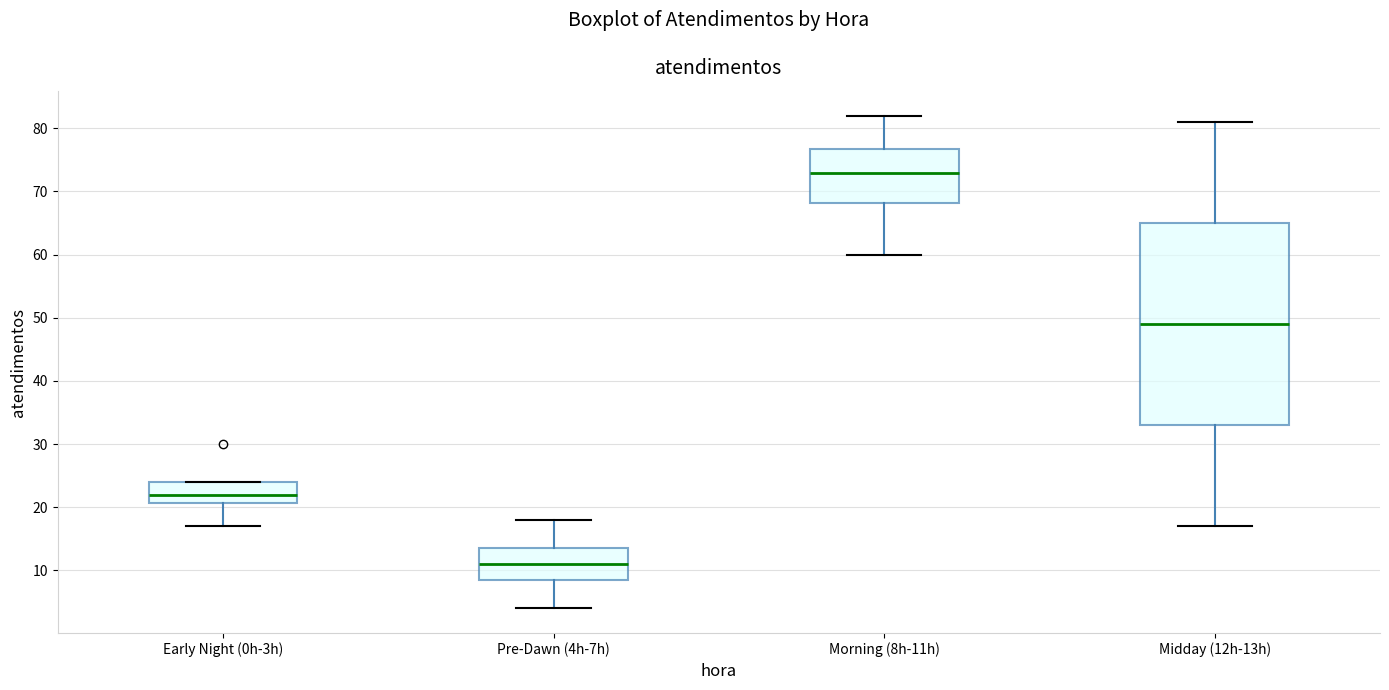

Where is the lower edge of the box for Early Night (0h-3h) on the y-axis? The values are not printed on the chart, so give them approximately, as read against the axis.

21